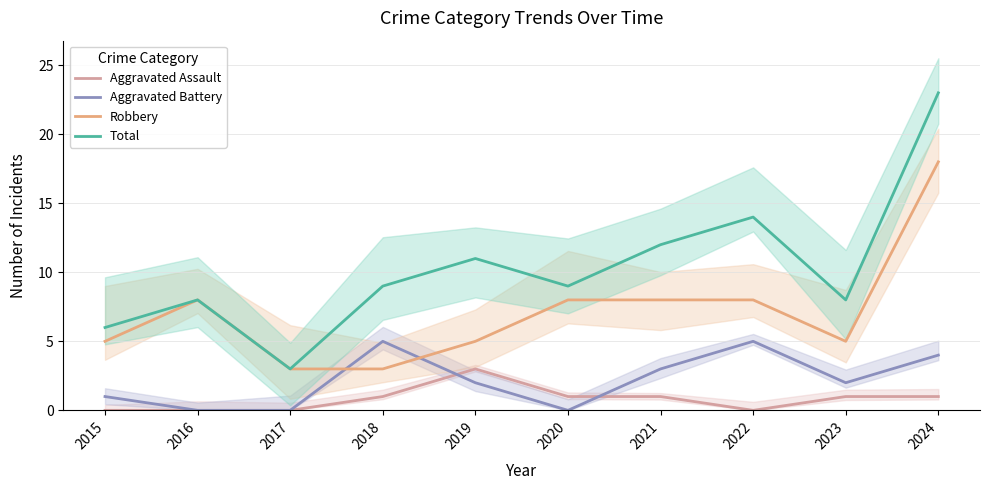

True or false: Aggravated Battery has a value of 2 at 2020.

False